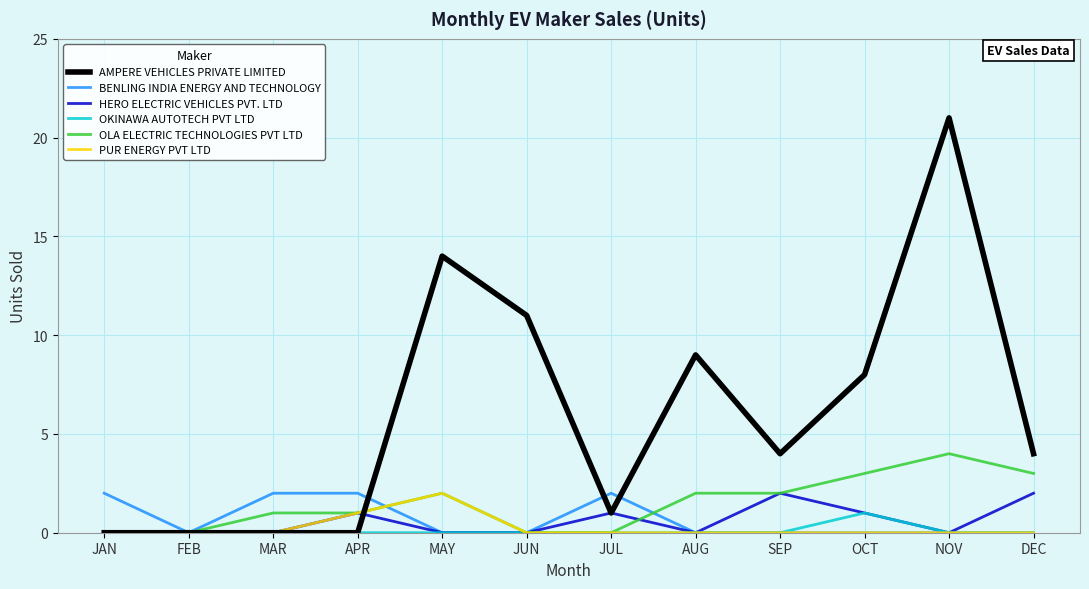

Which series changed the most between MAR and SEP?

AMPERE VEHICLES PRIVATE LIMITED